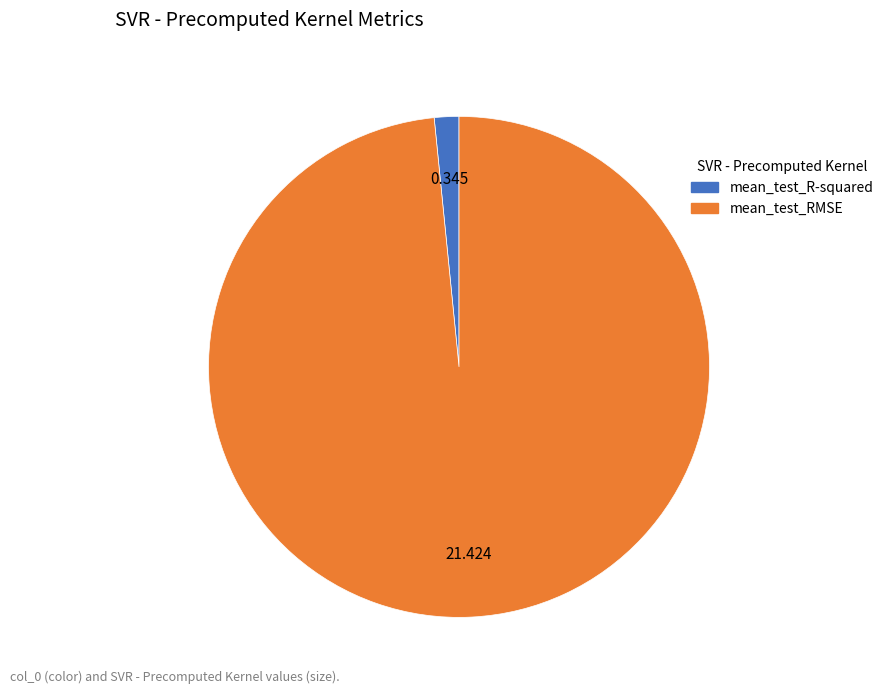

What is the largest slice in the pie chart?

mean_test_RMSE